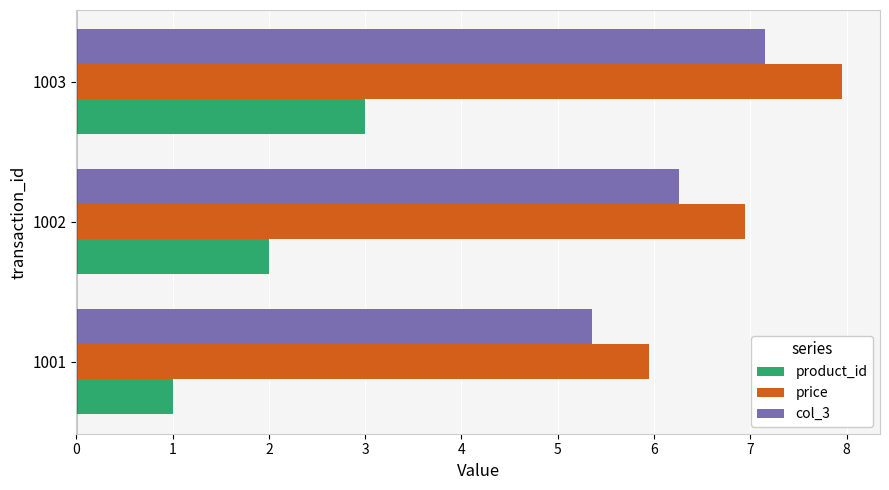

List the series in order of their peak value, highest first.

price, col_3, product_id